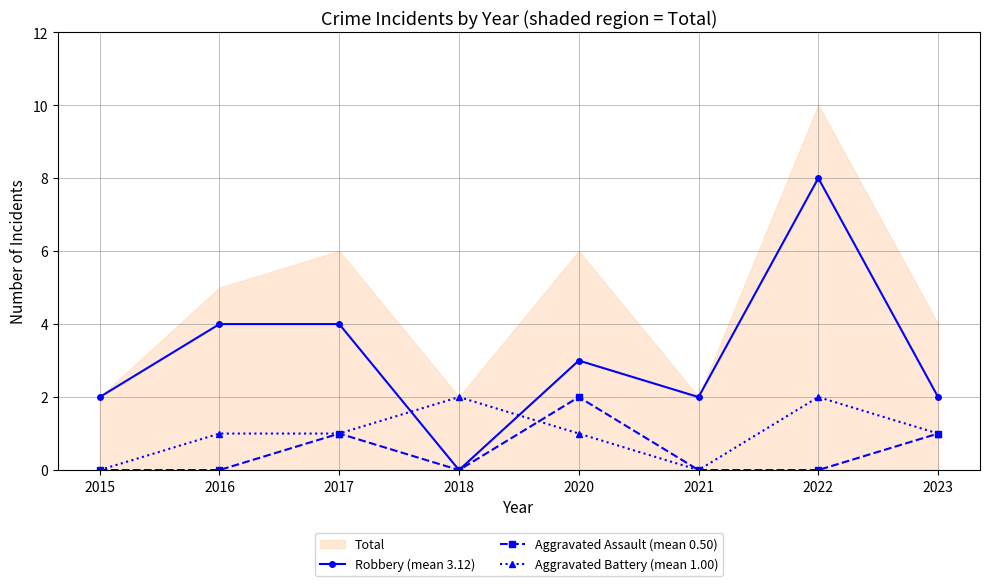

The value of Robbery (mean 3.12) at 2017 is 4. True or false?

True